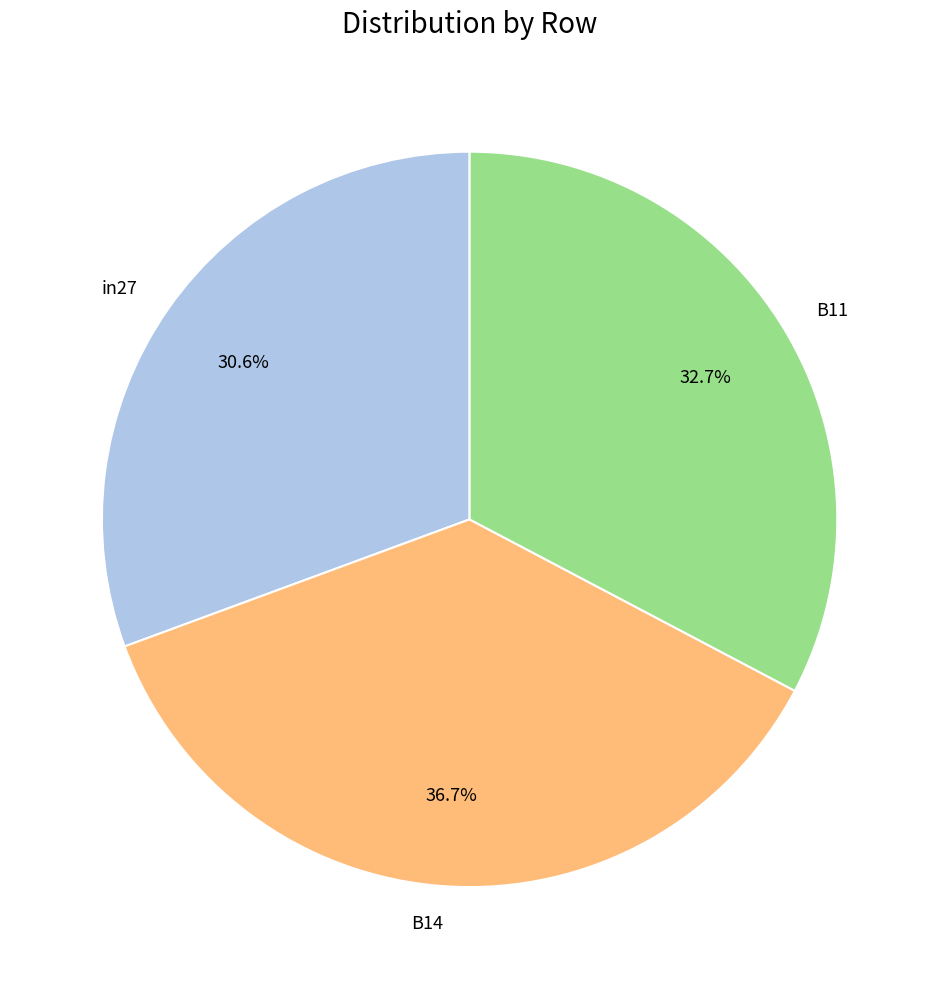

True or false: in27 accounts for 31% of the total.

True